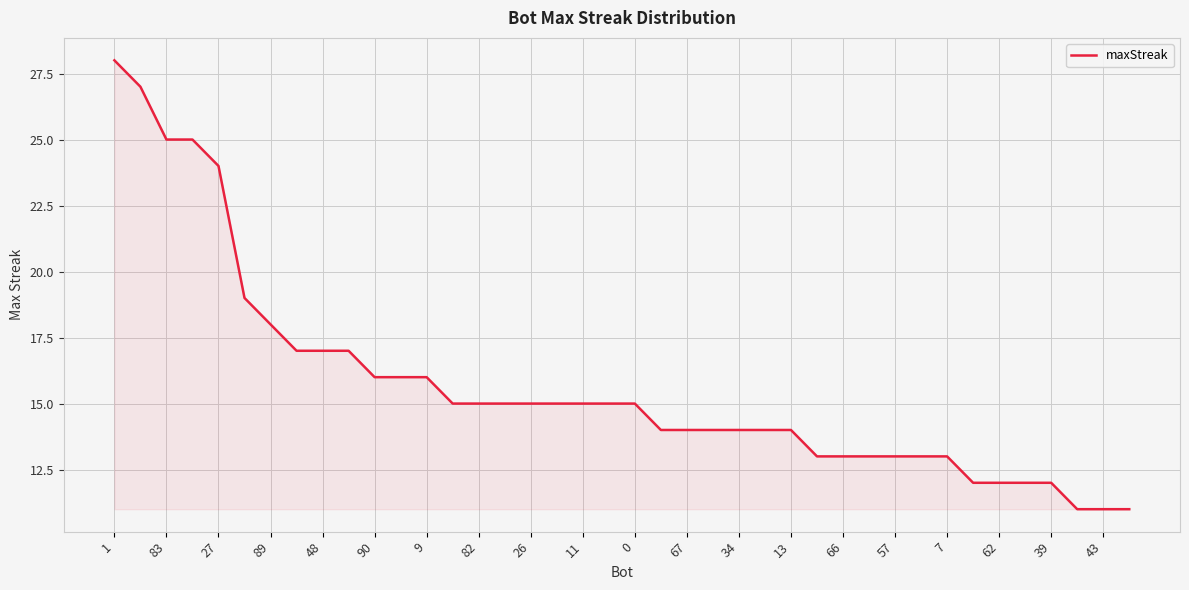

What is the difference between the maximum and minimum values?

17